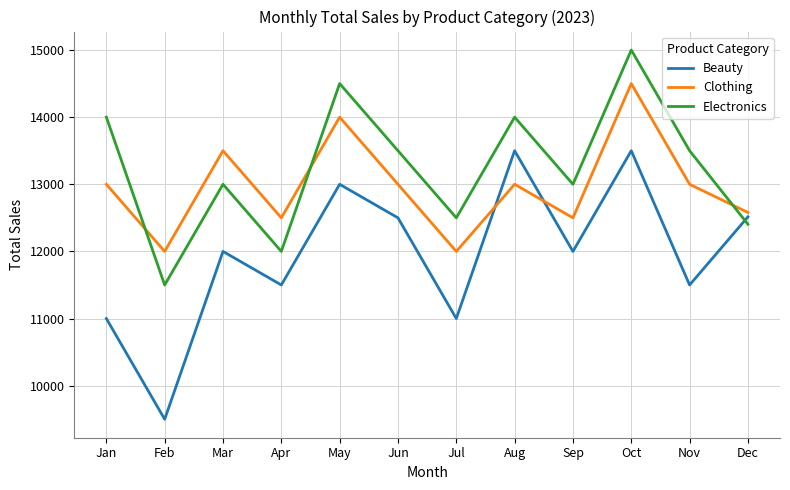

What is the sum of the Electronics values at Nov and Sep?

26500